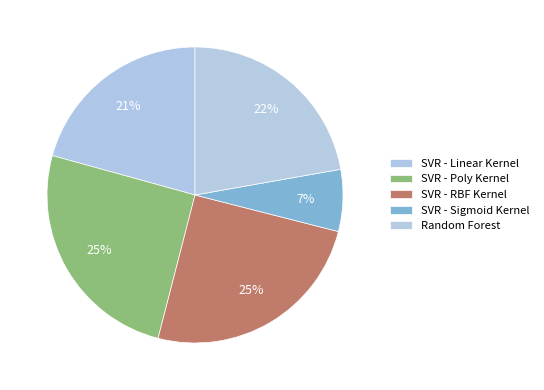

Is there a majority slice in this chart?

No